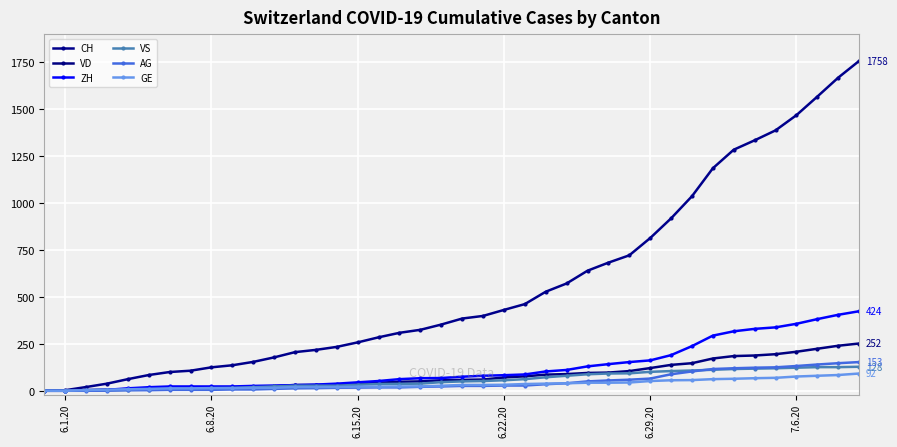

How many categories are shown in the chart?

40